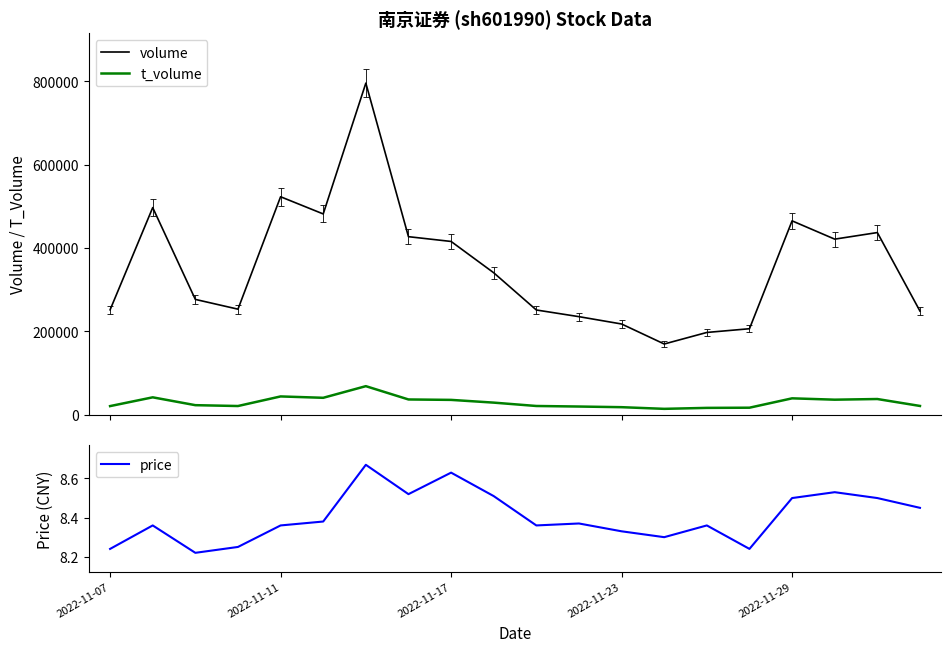

The value of price at 2022-11-23 is 10.8. True or false?

False